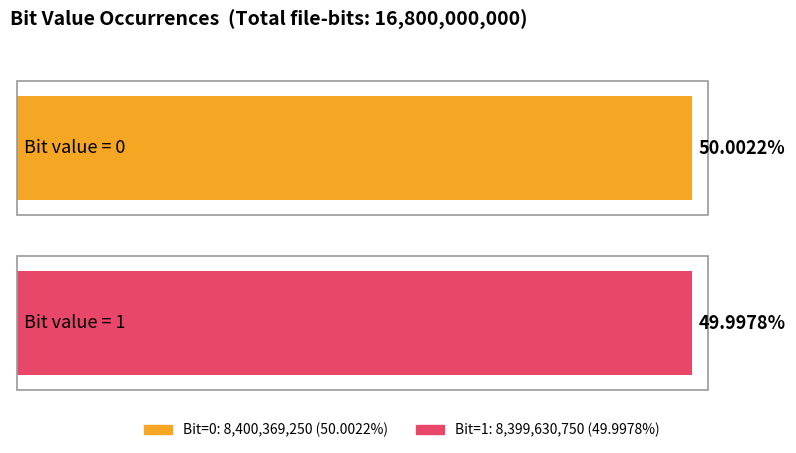

Reading right to left, list all the values displayed in this chart.

Occurrences: 8399630750.0	8400369250.0
Fraction: 0.5	0.5